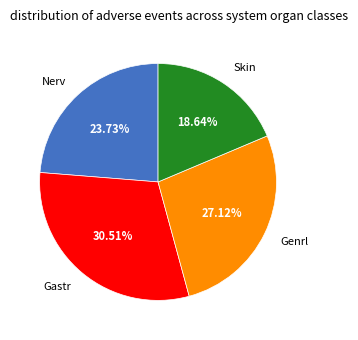

To the nearest percent, what is the combined percentage of Genrl and Gastr?

58%